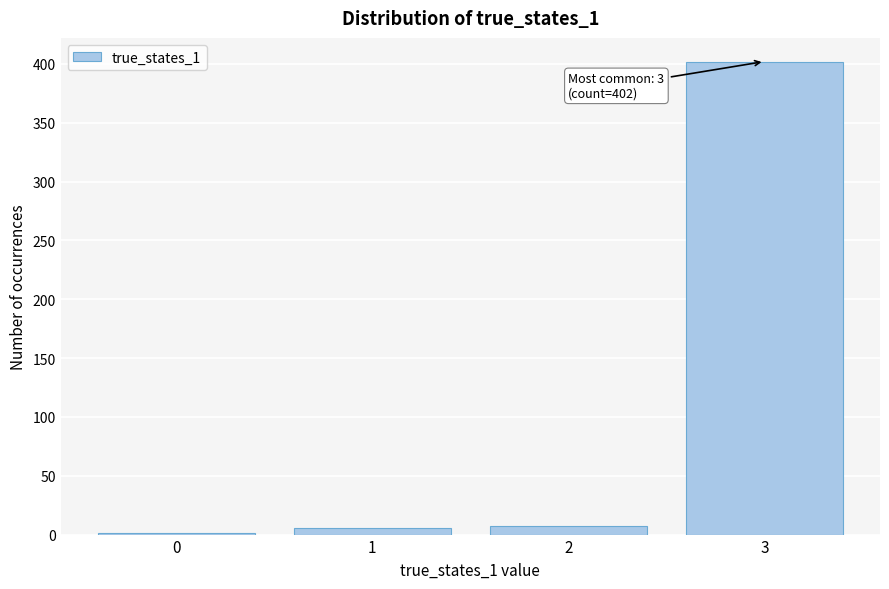

Over which range of the x-axis is the bar tallest?

2.5 to 3.5